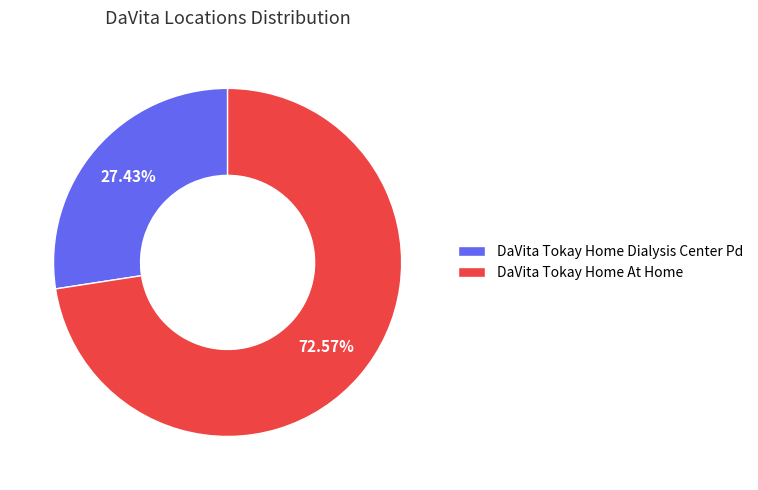

To the nearest percent, what percentage of the pie is DaVita Tokay Home Dialysis Center Pd?

27%